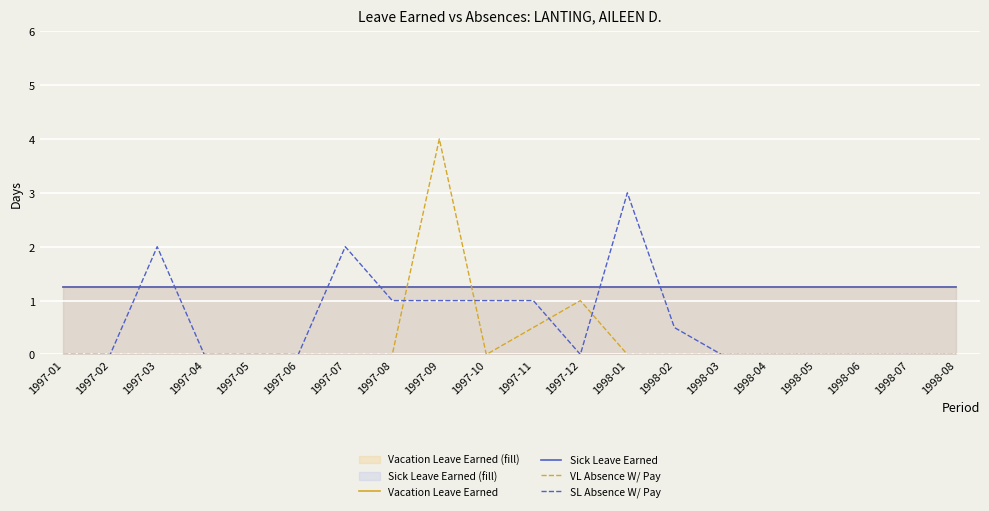

What is the label of the 2nd point from the right?

1998-07